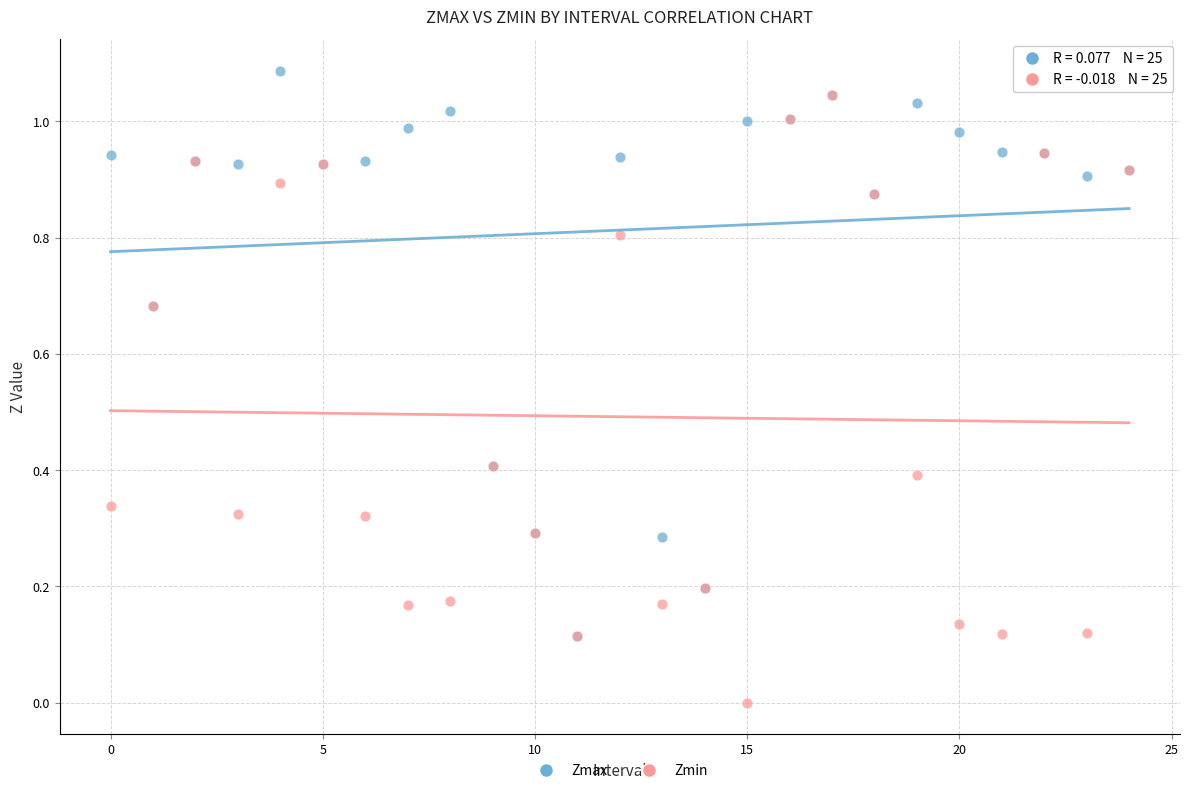

What are all the series names shown in the legend?

Zmax, Zmin